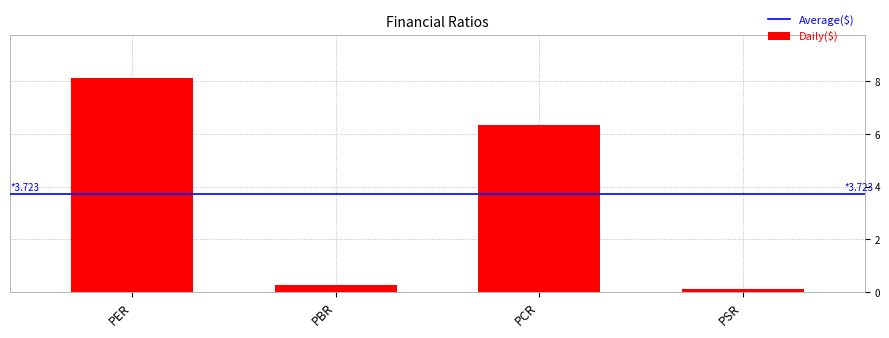

What is the minimum value shown in the chart?

0.1